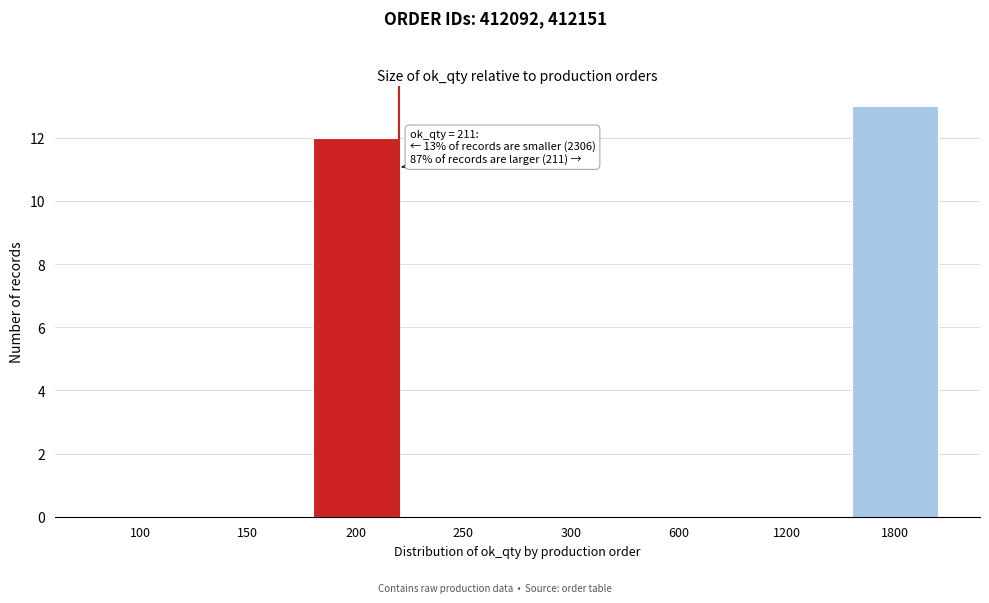

Reading left to right, transcribe all the data shown in this chart.

100=0	150=0	200=12	250=0	300=0	600=0	1200=0	1800=13